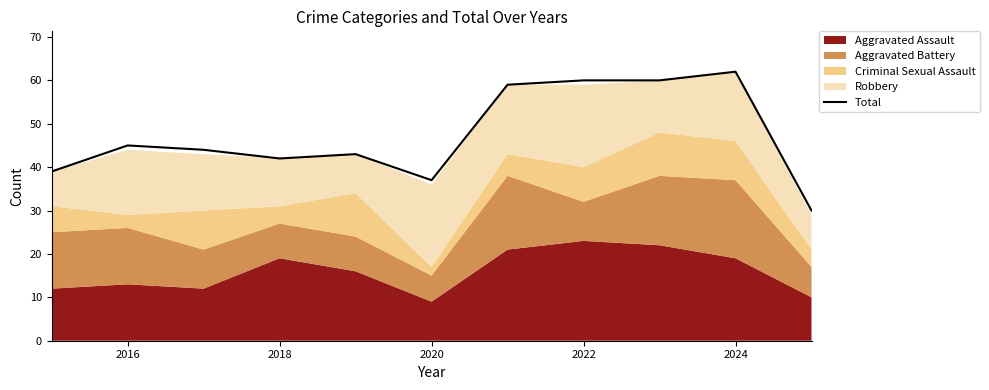

What is the label of the 2nd point from the left?

2016